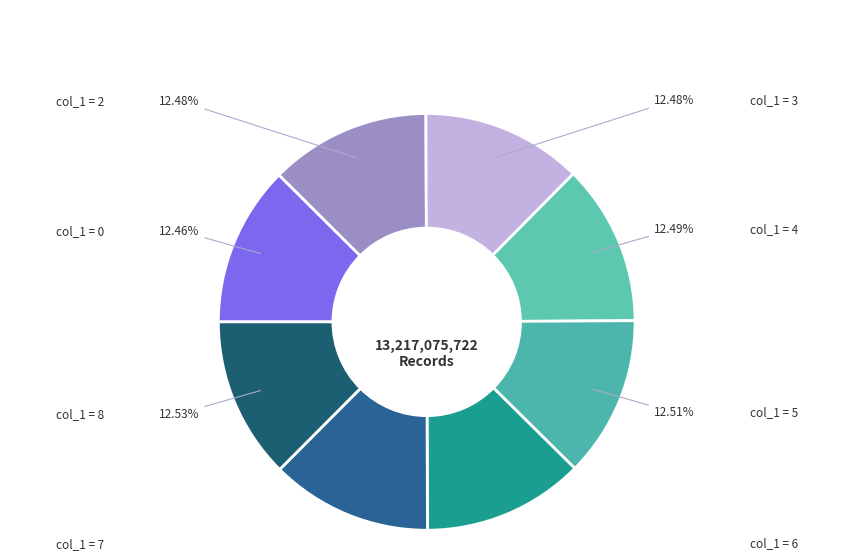

How many segments does this pie chart have?

8